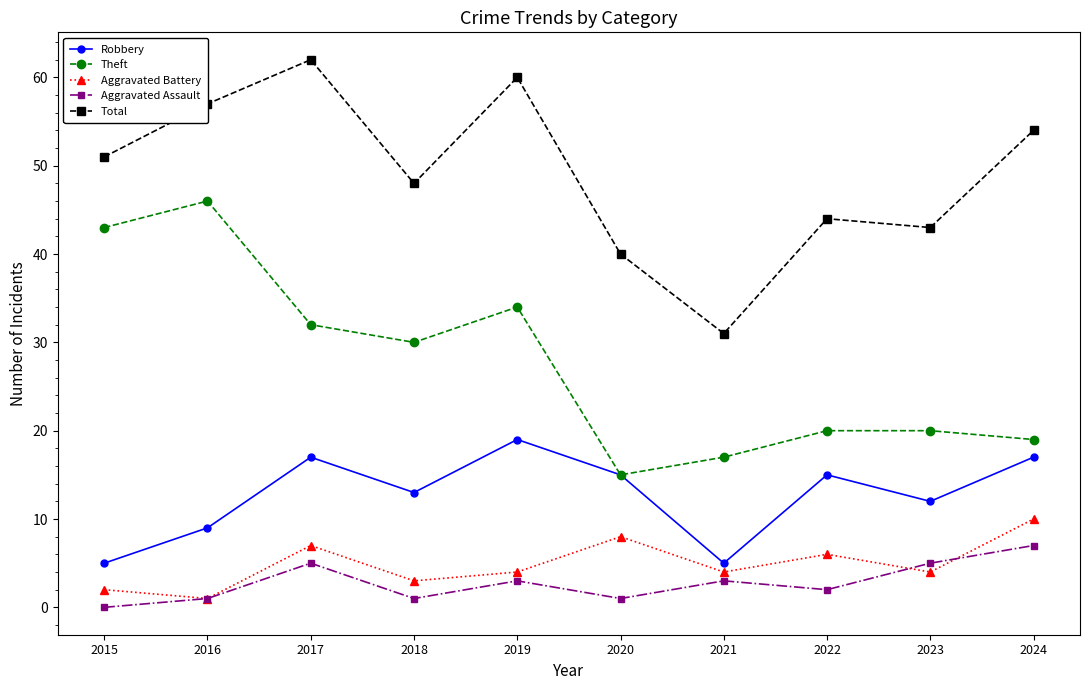

Which category has the highest value in the Aggravated Assault series?

2024